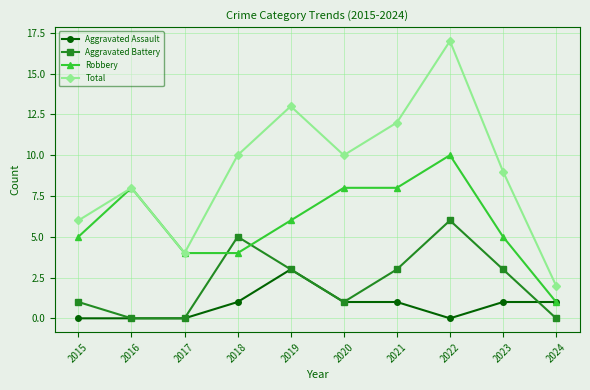

Between 2015 and 2022, which series saw the biggest shift?

Total